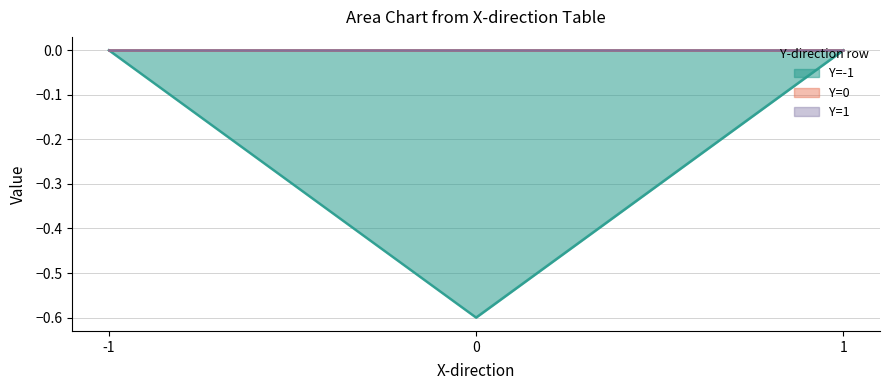

Which series has the largest total across all categories?

Y=0